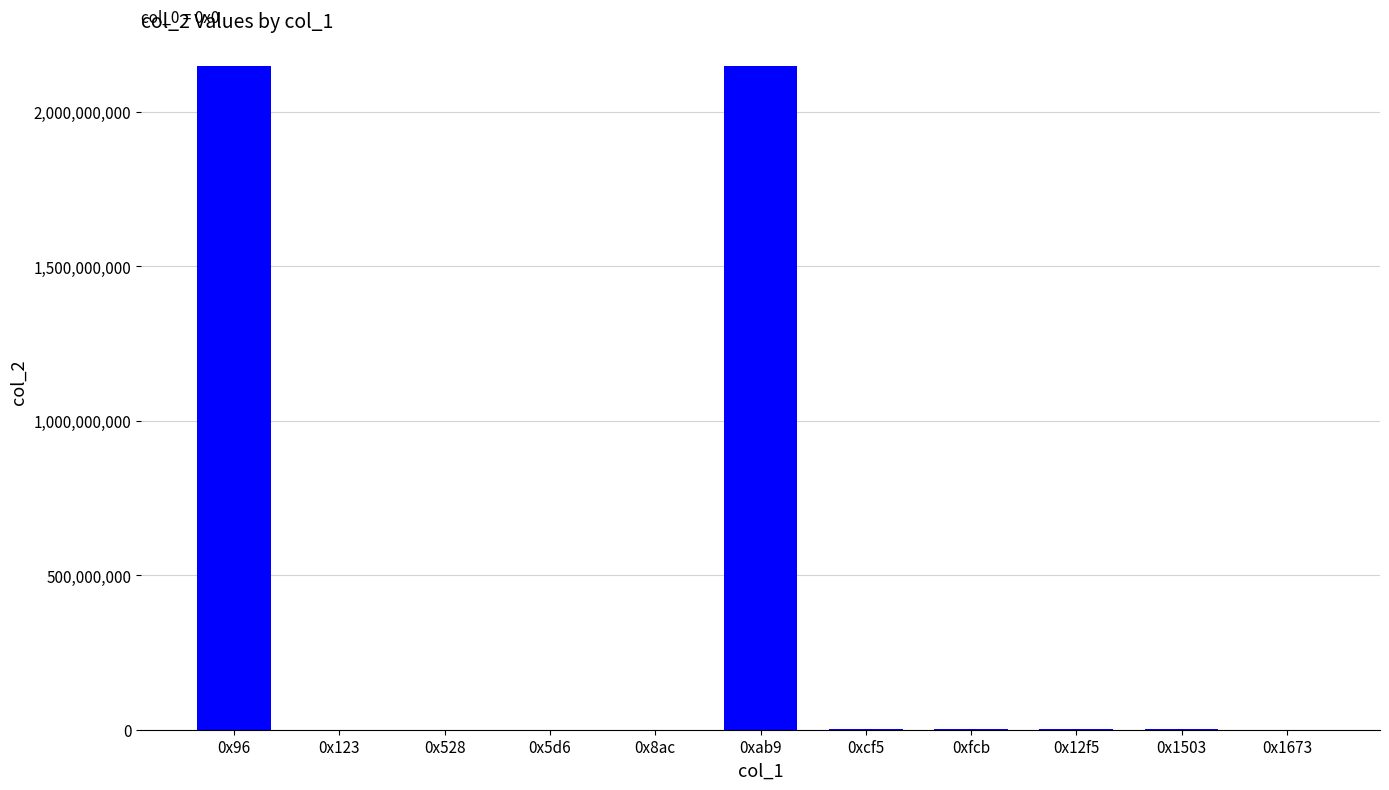

What is the greatest value displayed?

2147483647